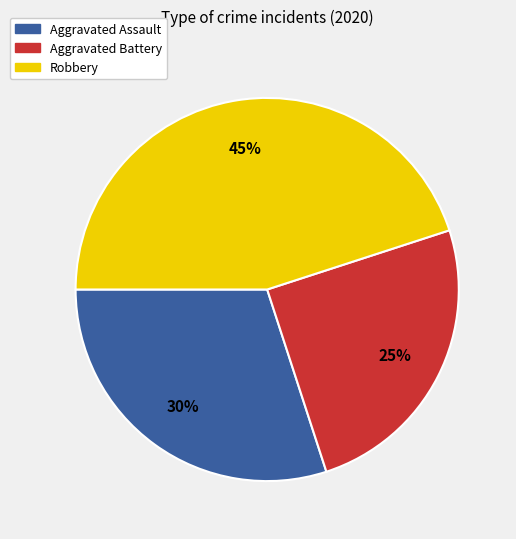

To the nearest percent, what is the combined percentage of Aggravated Battery and Robbery?

70%